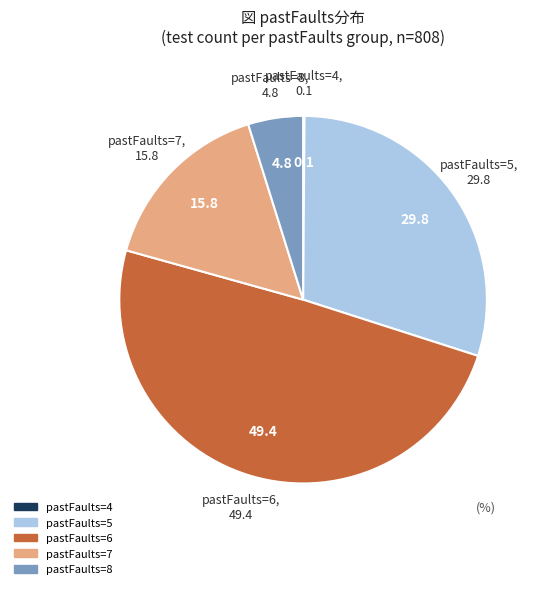

Does any single category account for the majority?

No